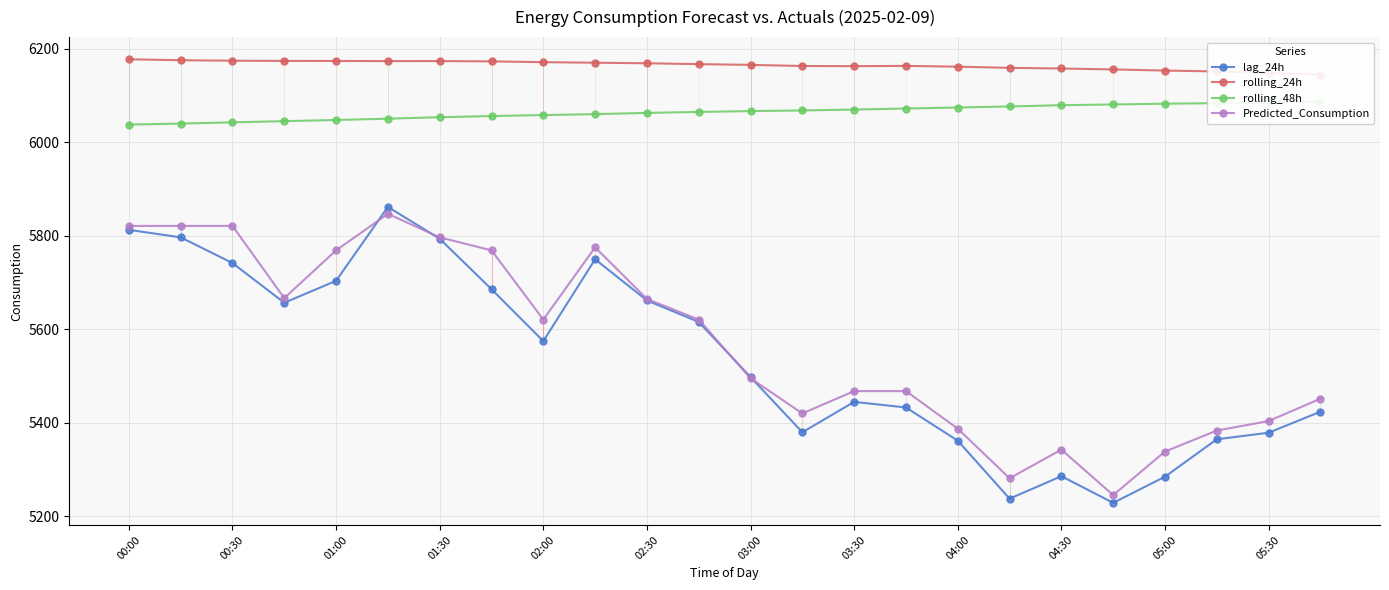

How many values in the Predicted_Consumption series are below 5621?

12